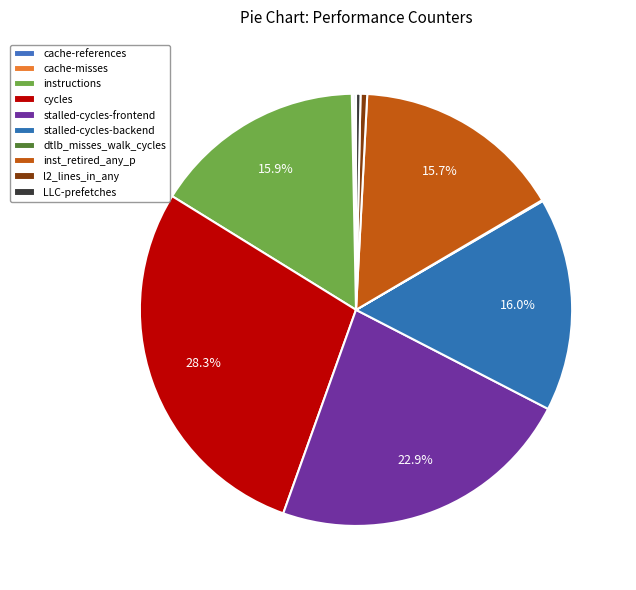

Is it true that stalled-cycles-frontend is 23% of the pie?

True